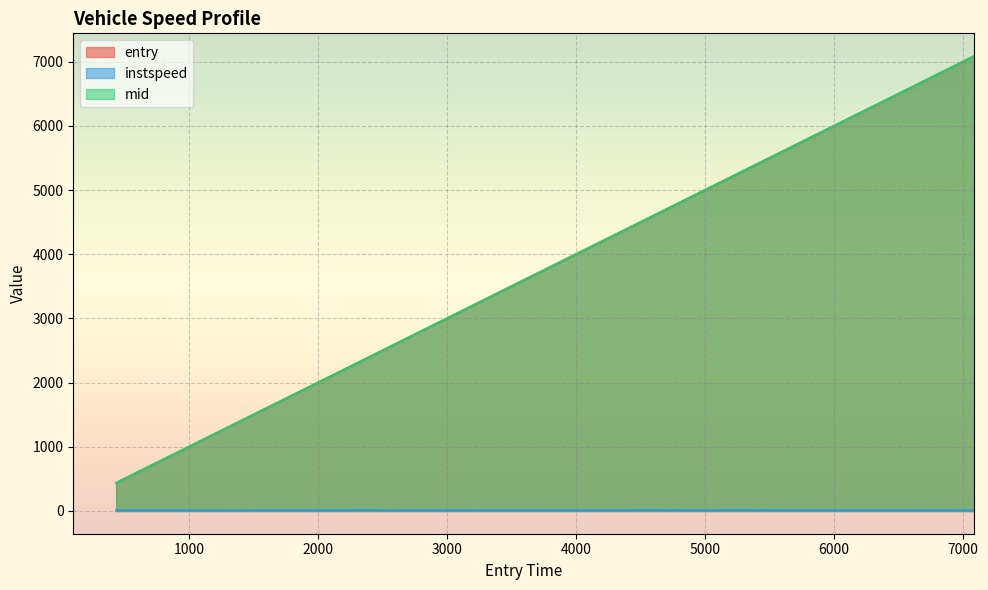

True or false: mid has more than 1 points higher than both neighbors.

False